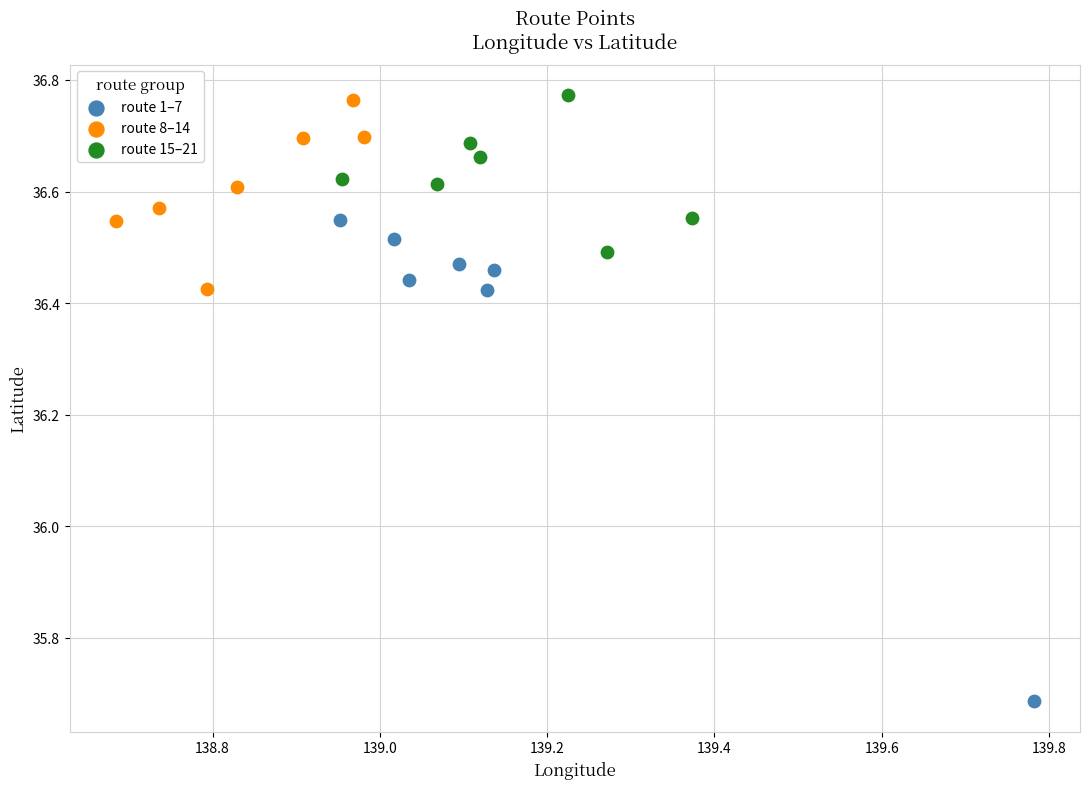

Which series has the largest Y range (max minus min)?

route 1–7